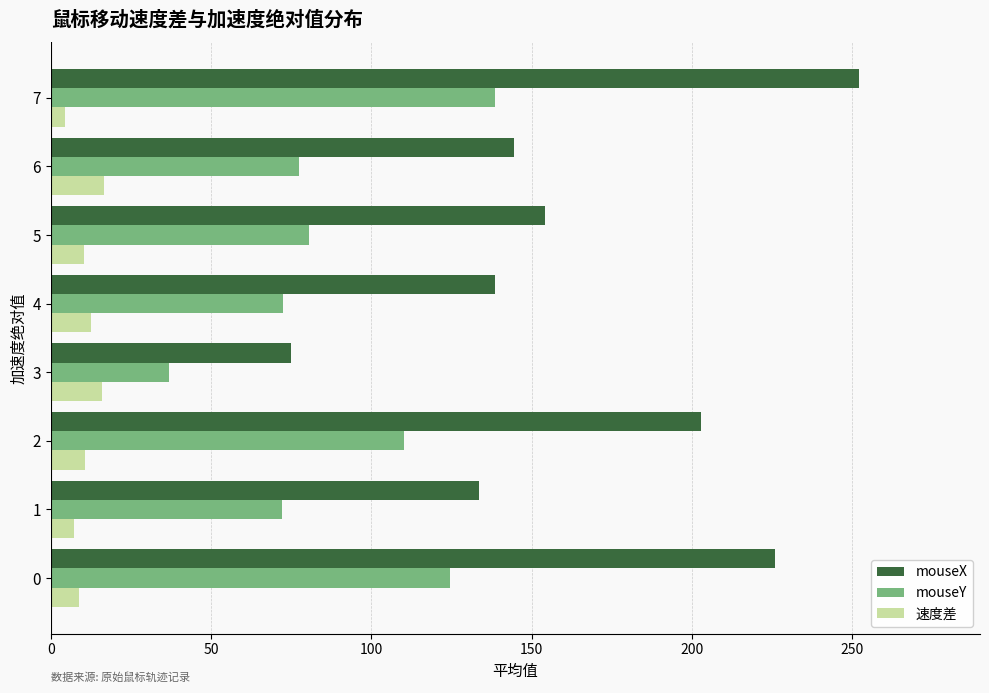

The mouseY series shows 77.5 at 6. True or false?

True